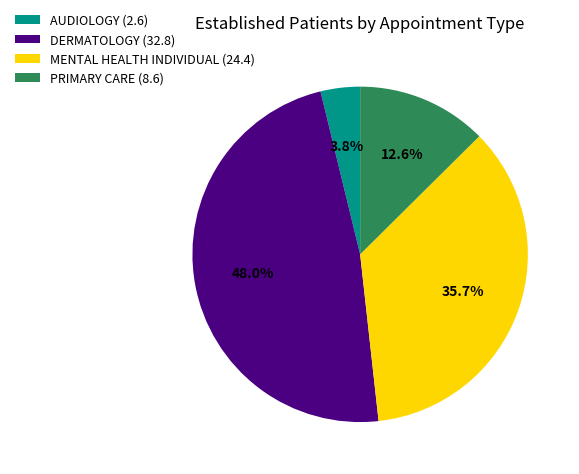

Which category has the biggest portion of the pie?

DERMATOLOGY